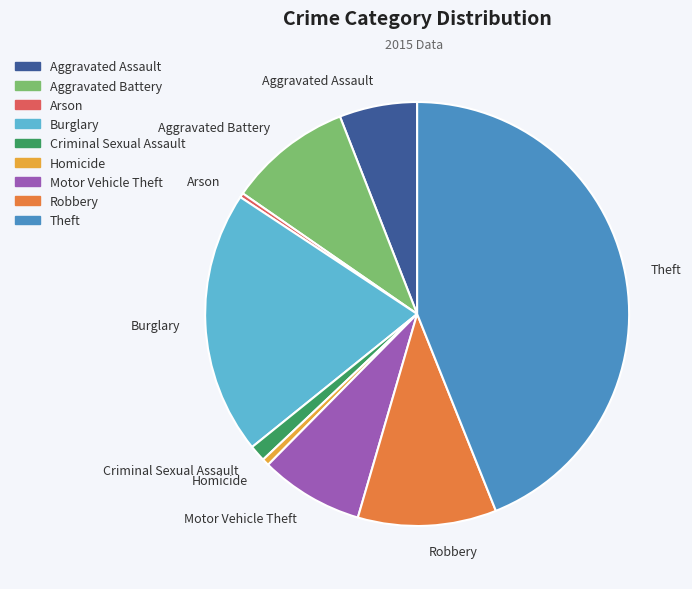

What is the ratio of the value at Robbery to the value at Homicide?

19.5